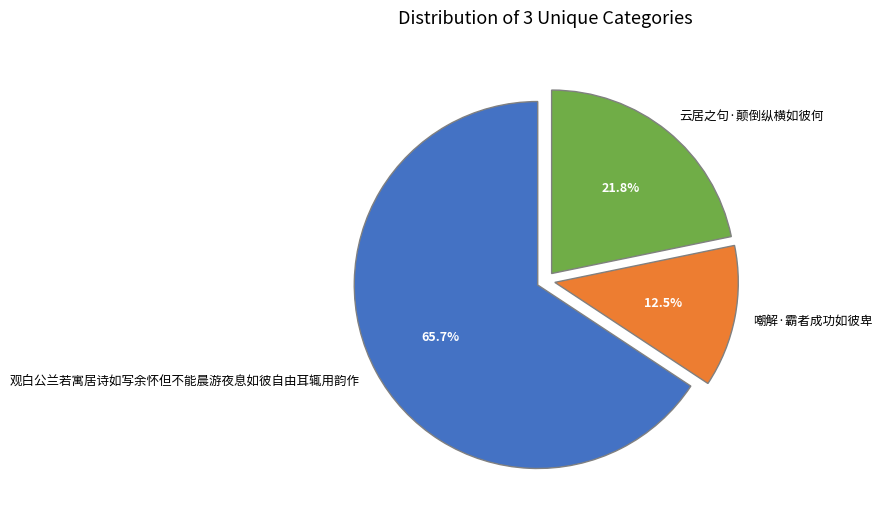

True or false: 云居之句·颠倒纵横如彼何 accounts for 10% of the total.

False